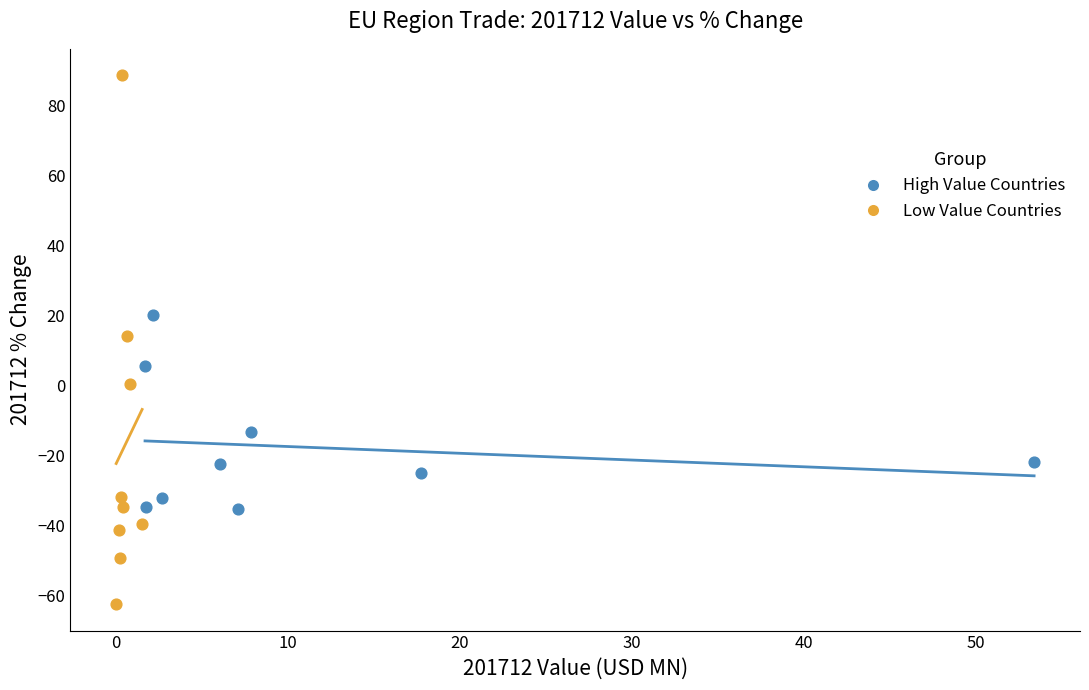

Which series has the largest Y range (max minus min)?

Low Value Countries